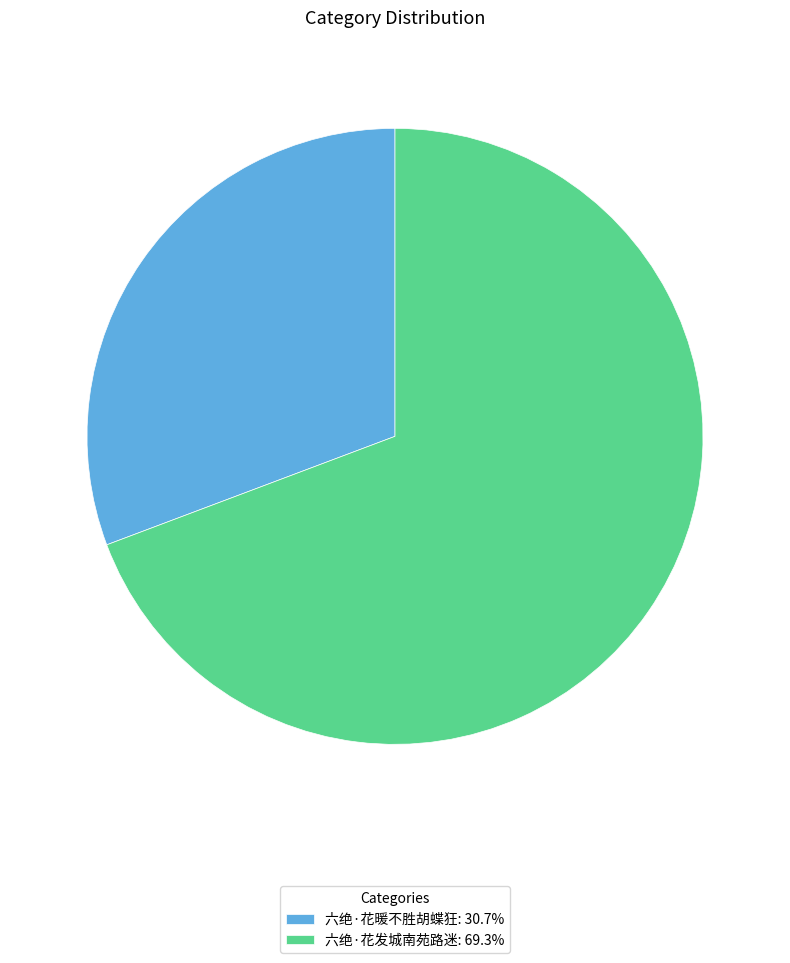

Which category has the biggest portion of the pie?

六绝·花发城南苑路迷